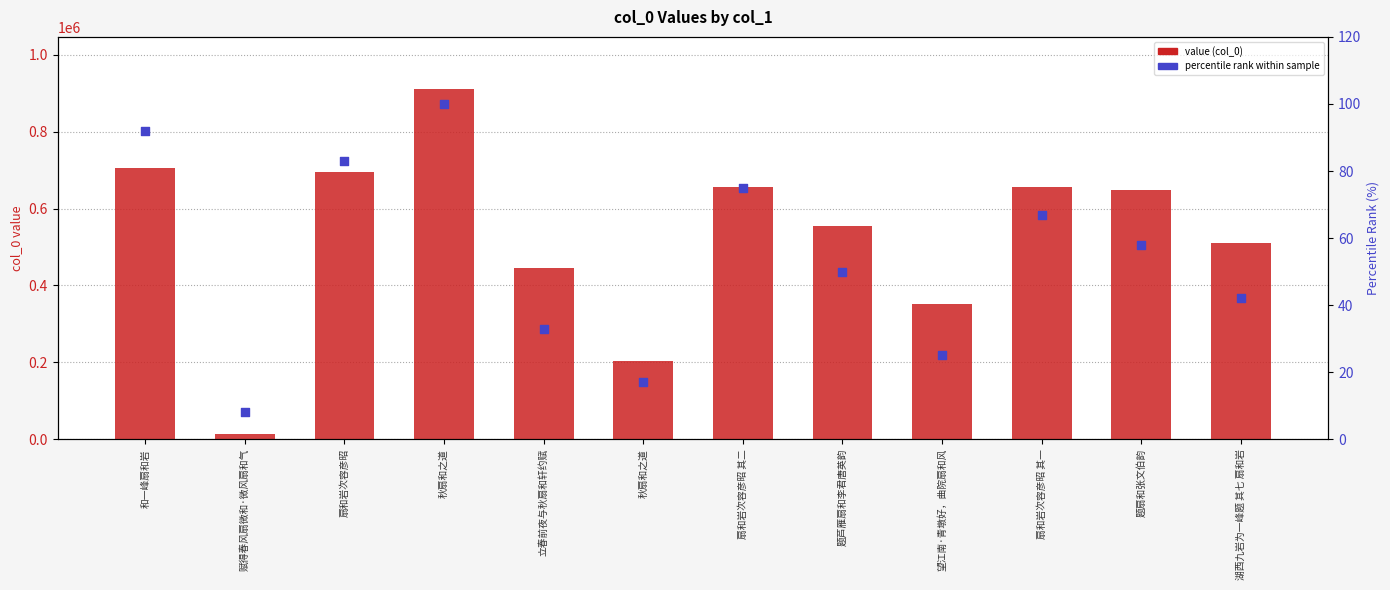

Which series reaches the minimum Y coordinate?

percentile rank within sample